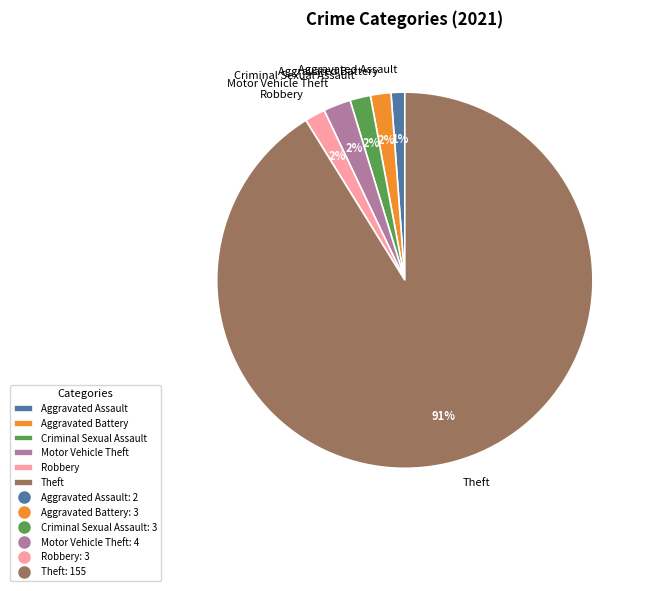

How many slices are in this pie chart?

6